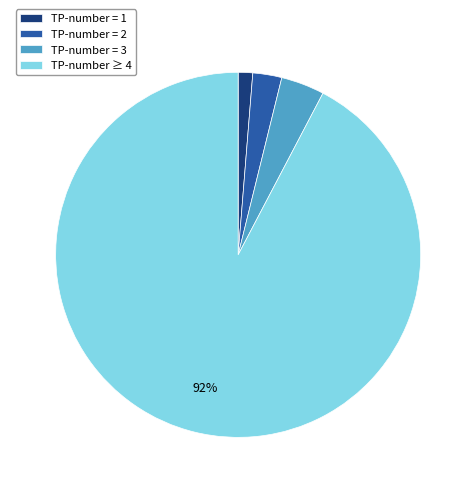

Which has a higher value, TP-number = 2 or TP-number = 3?

TP-number = 3